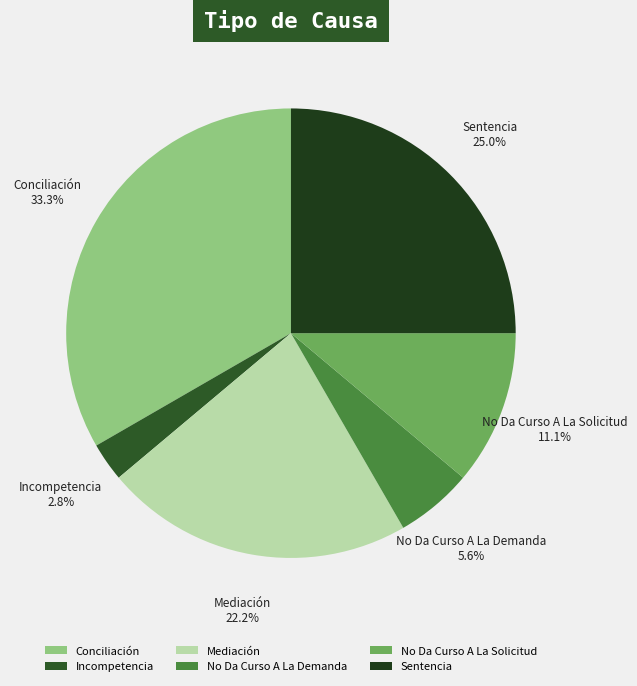

To the nearest percent, what percentage of the pie is Sentencia?

25%